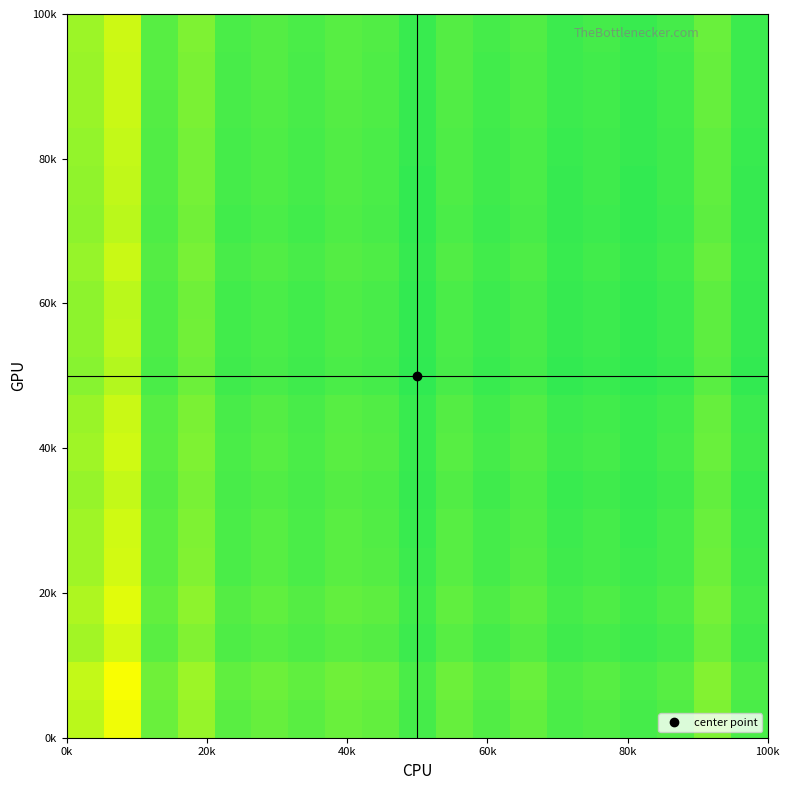

How many categories are shown in the chart?

19